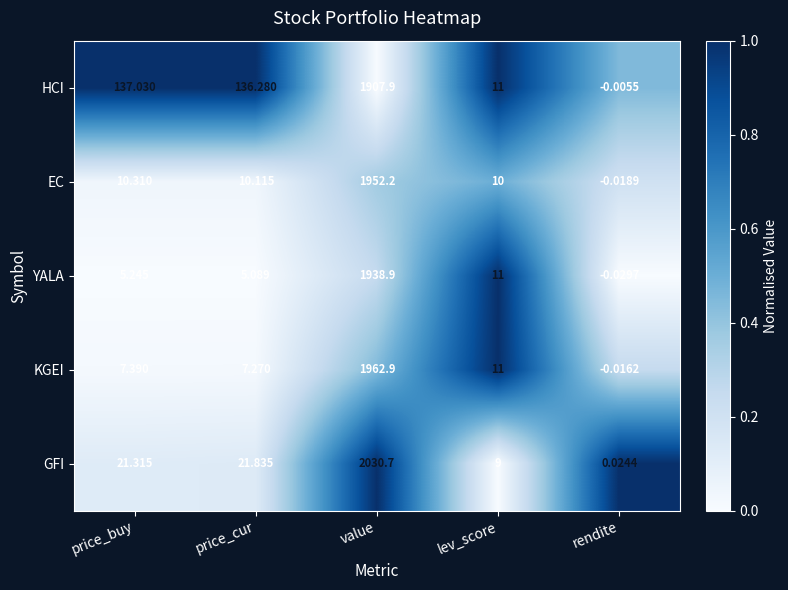

Which label corresponds to the smallest value in the chart?

rendite